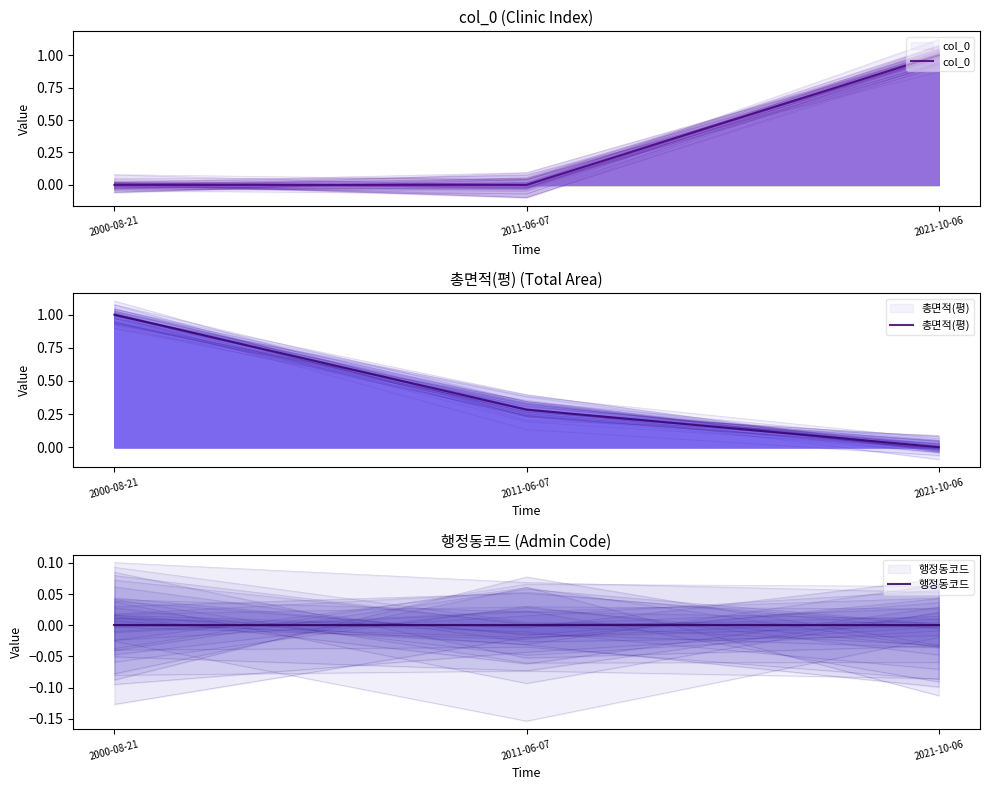

Reading left to right, transcribe all the data shown in this chart.

col_0: 2000-08-21=0.0	2011-06-07=0.0	2021-10-06=1.0
총면적(평): 2000-08-21=1.0	2011-06-07=0.3	2021-10-06=0.0
행정동코드: 2000-08-21=0.0	2011-06-07=0.0	2021-10-06=0.0